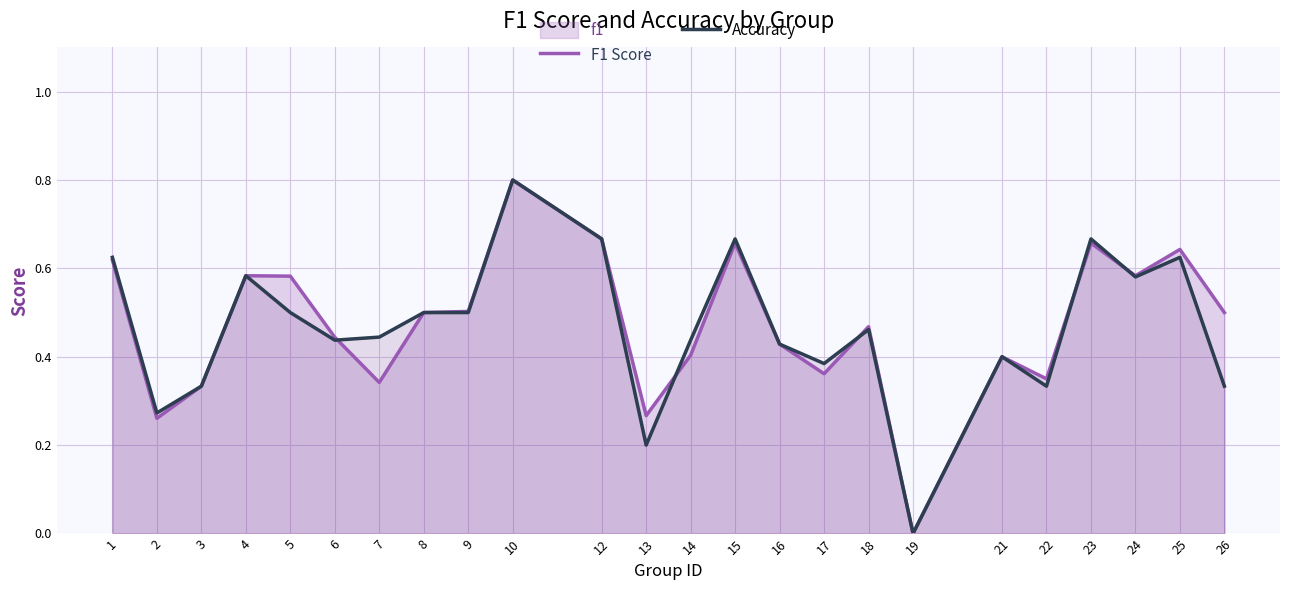

The Accuracy series shows 0.9 at 15. True or false?

False